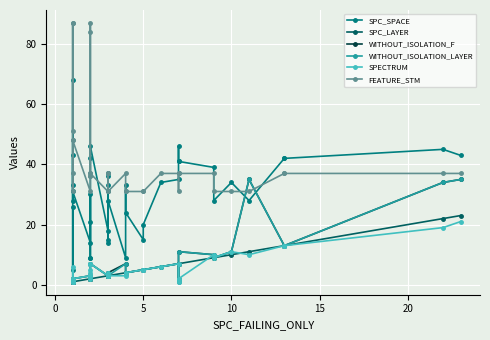

At how many categories does at least one series exceed 75?

4